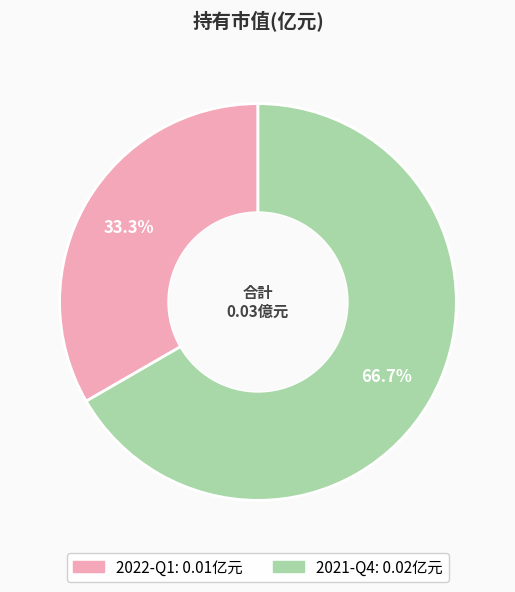

To the nearest percent, what is the difference between the 2022-Q1 and 2021-Q4 slice percentages?

33%